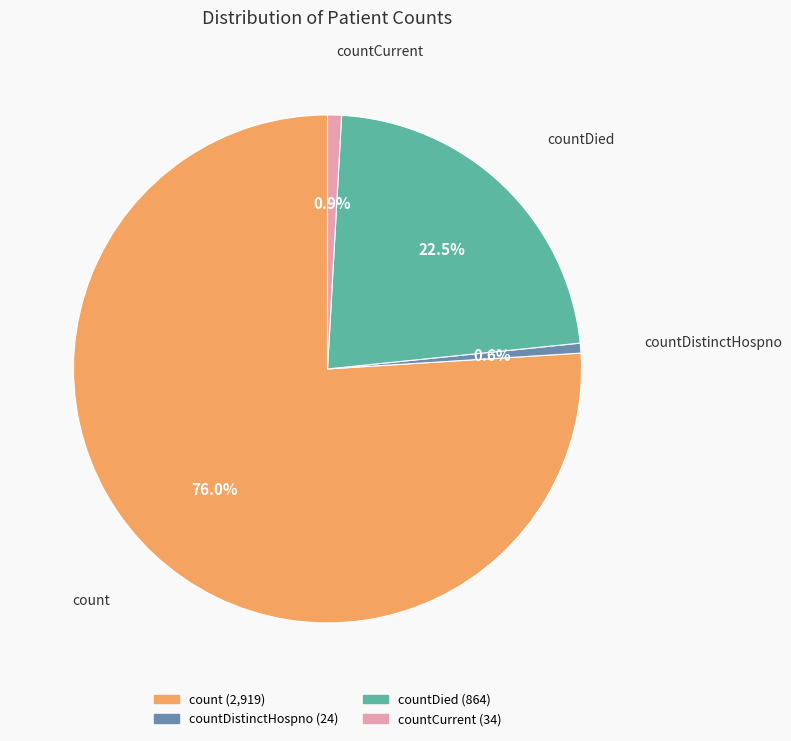

Is there a majority slice in this chart?

Yes